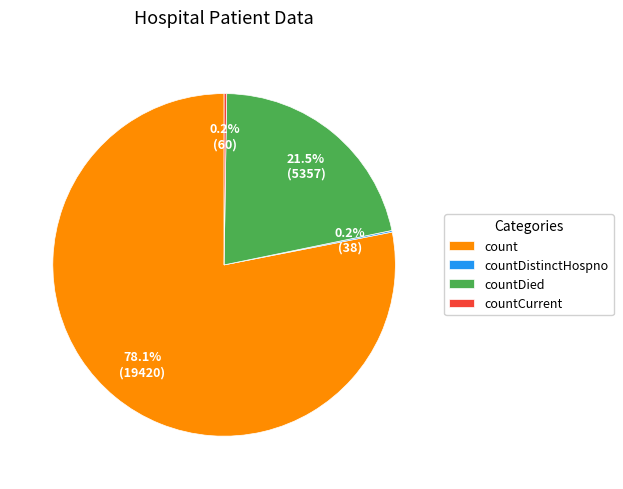

Does count represent more than half of the total?

Yes